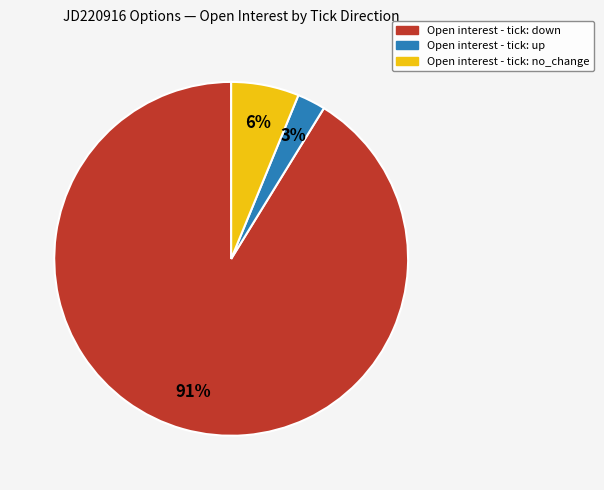

Is there any slice that represents more than half of the pie?

Yes